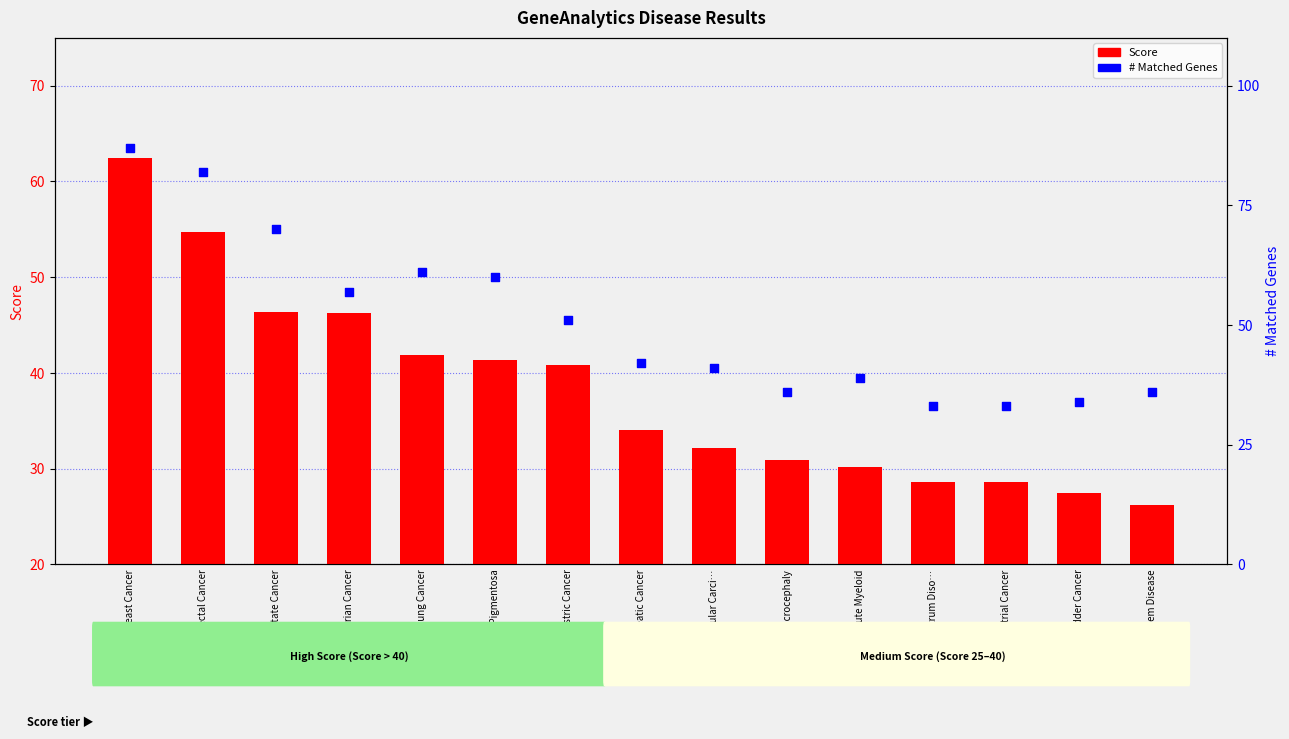

Is the value of # Matched Genes at Breast Cancer greater than the value of Score at Prostate Cancer?

Yes